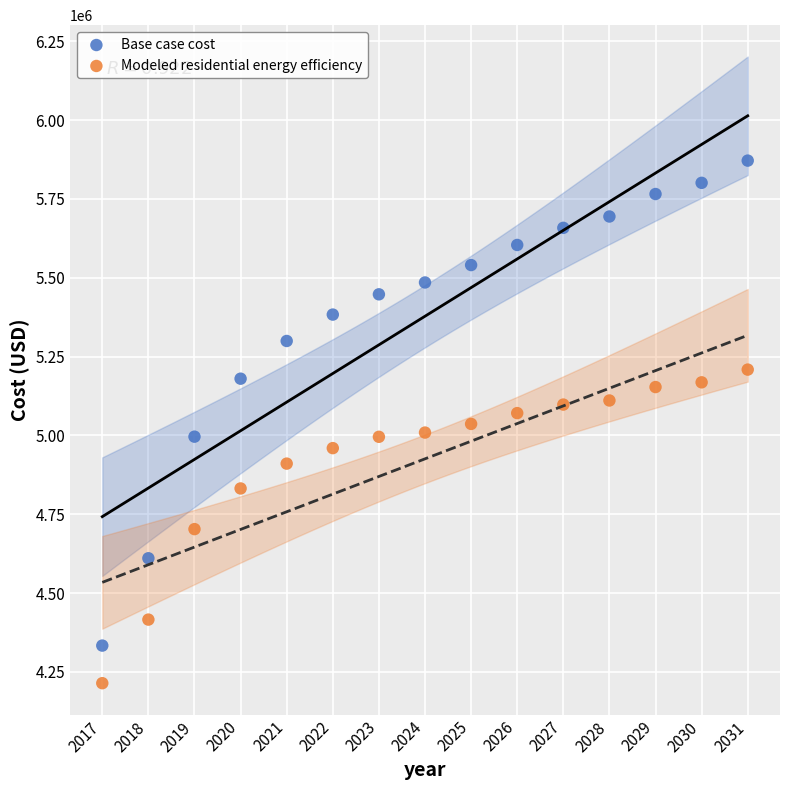

Across all data points, what is the range of Y values (max minus min)?

1657397.2